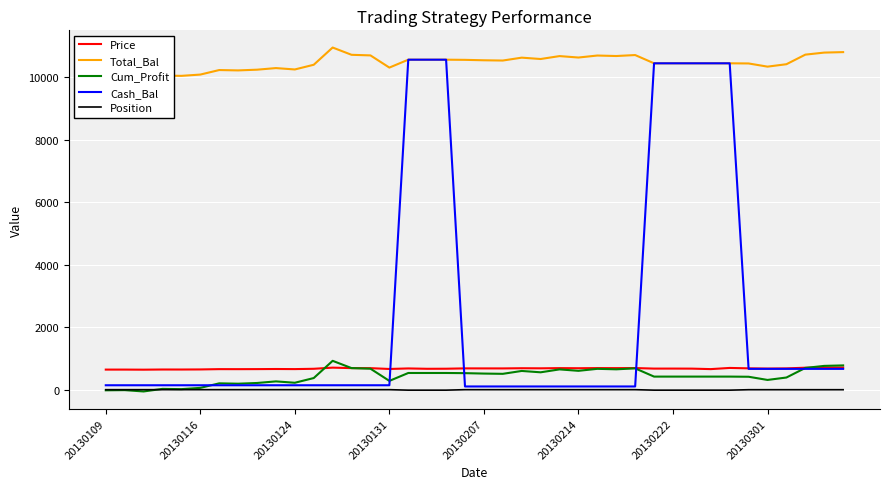

Count the number of data series in this chart.

5